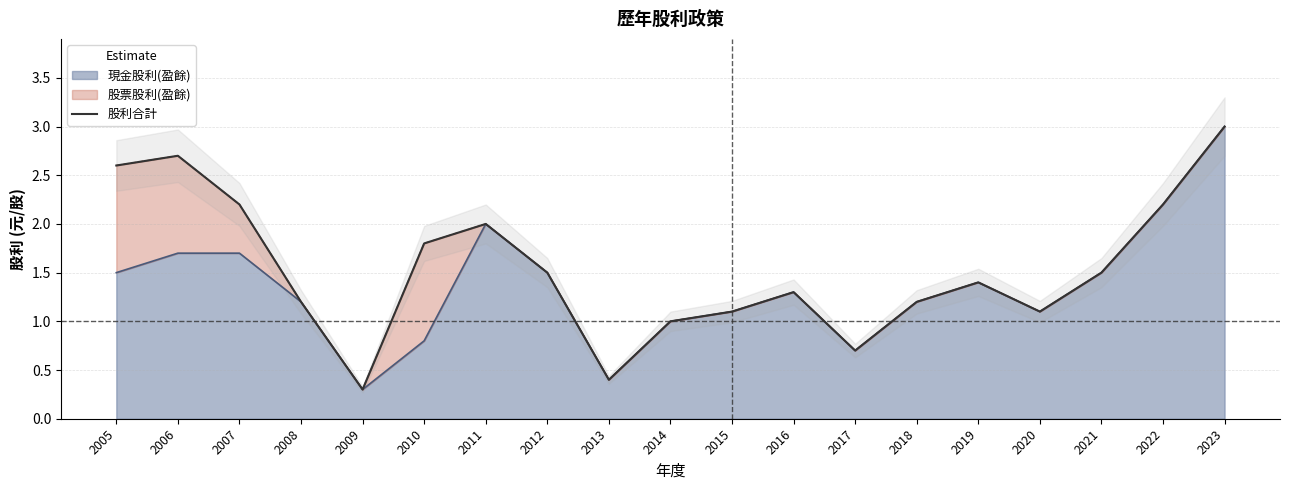

Reading left to right, transcribe all the data shown in this chart.

2.6	2.7	2.2	1.2	0.3	1.8	2.0	1.5	0.4	1.0	1.1	1.3	0.7	1.2	1.4	1.1	1.5	2.2	3.0